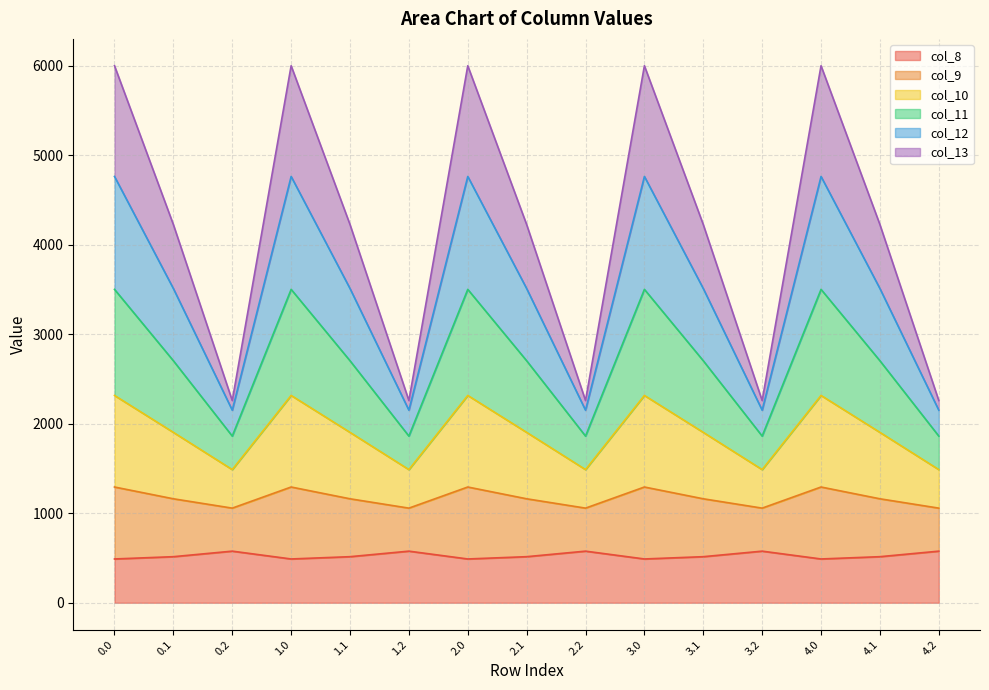

The value of col_9 at 1.0 is 5849.9. True or false?

False